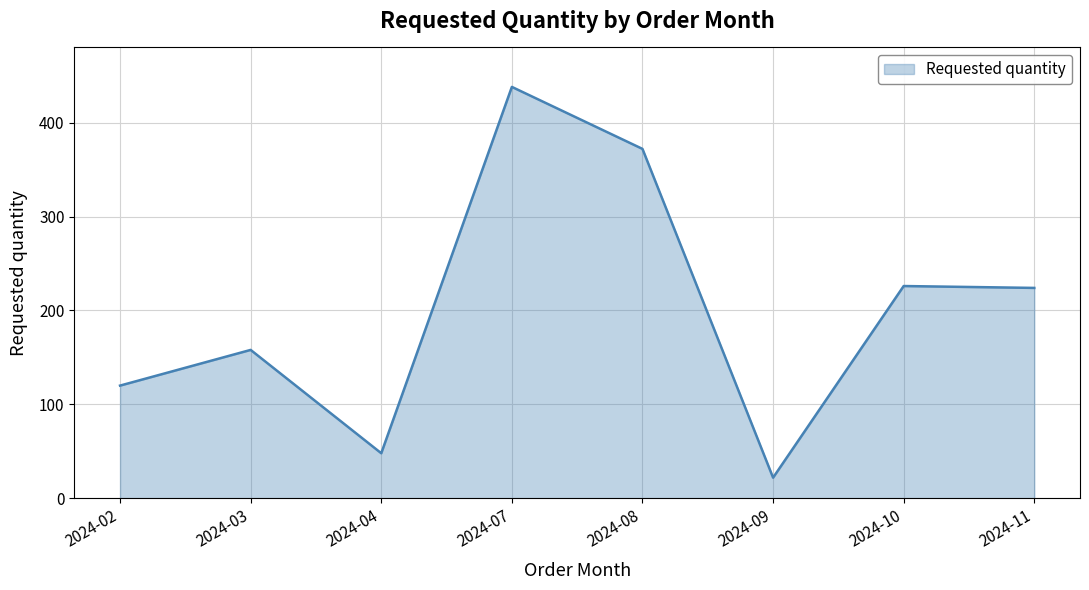

What is the change in value from 2024-03 to 2024-04?

-110